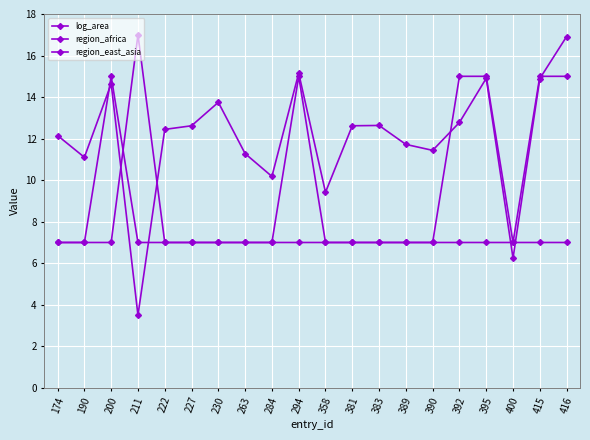

Rank the series by their average value, from lowest to highest.

region_africa, region_east_asia, log_area